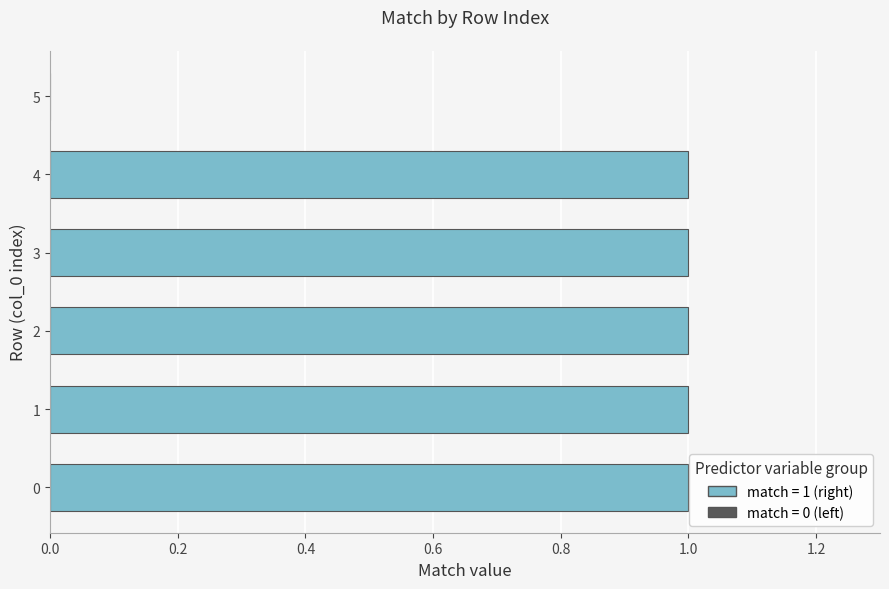

What is the ratio of the value at 2 to the value at 3?

1.0